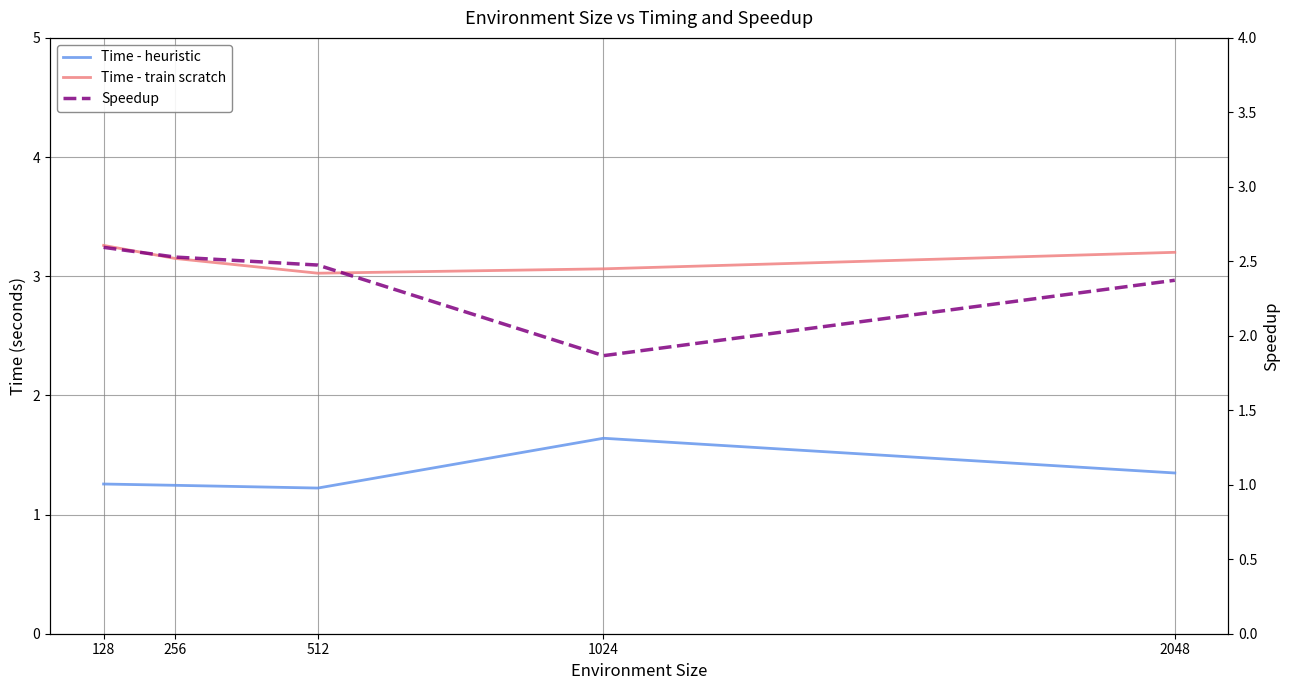

At how many categories does at least one series exceed 2?

5